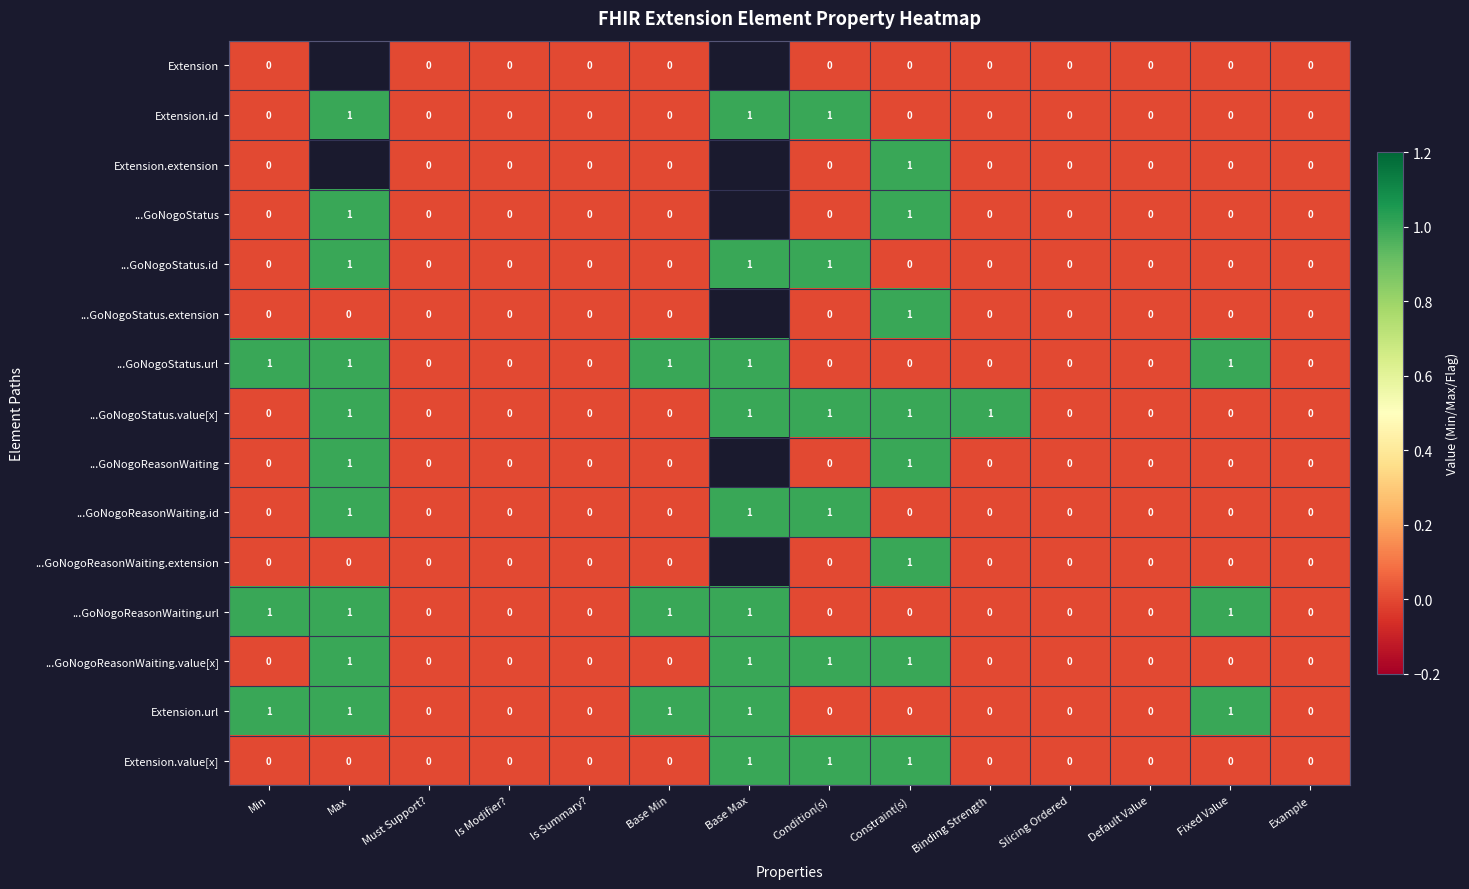

Between Base Max and Min, which is larger?

Min